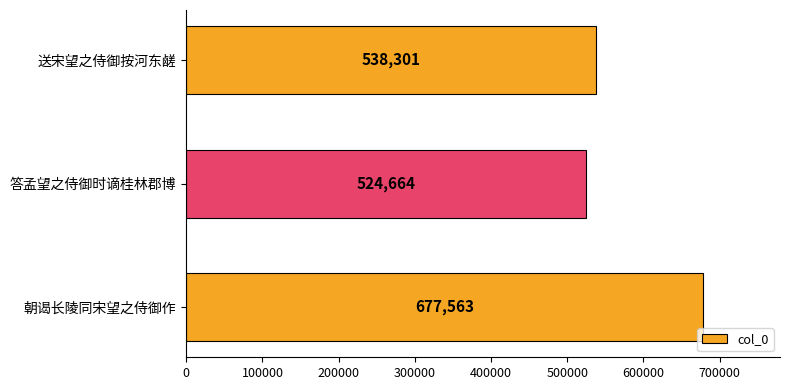

What is the difference between the maximum and minimum values?

152899